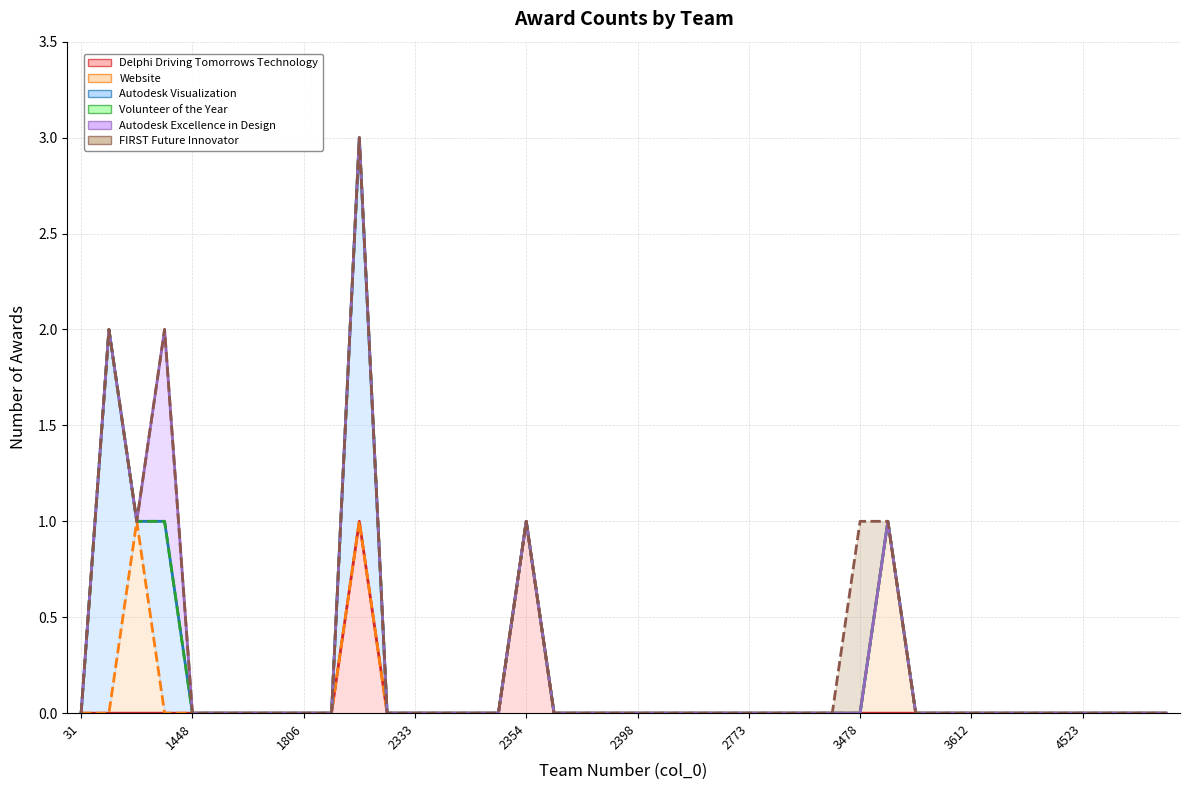

At which label does FIRST Future Innovator reach its peak?

3478